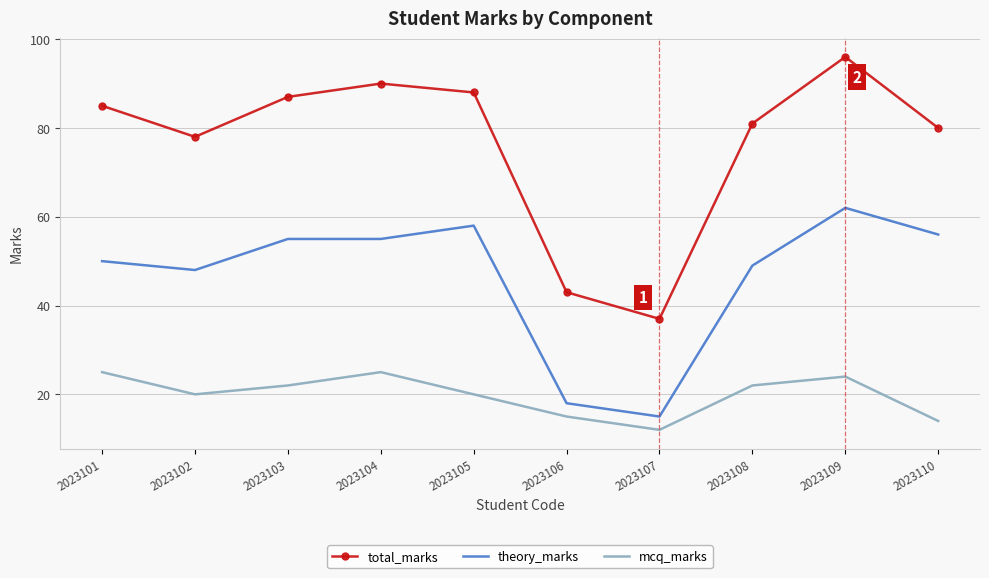

Which series changed the most between 2023101 and 2023110?

mcq_marks